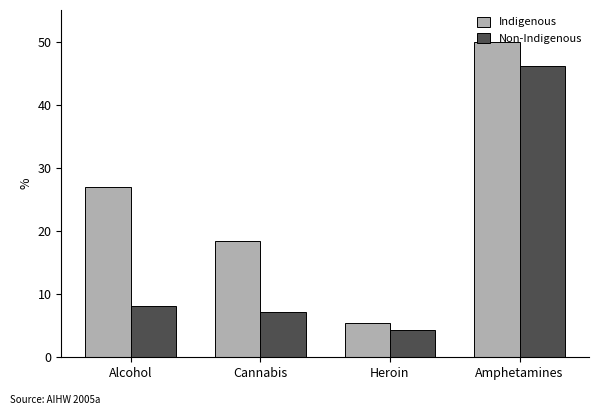

What is the spread (max minus min) of values at Heroin?

1.1